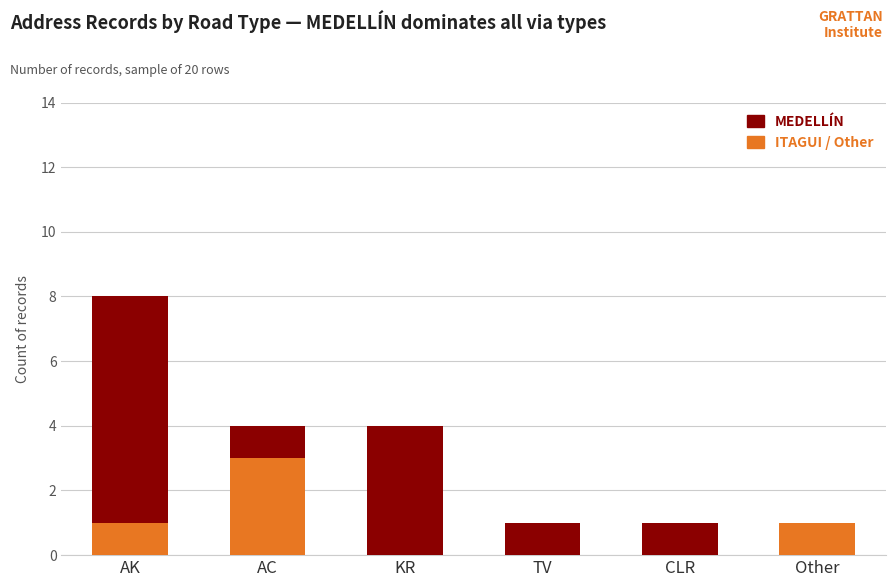

True or false: ITAGUI / Other has a value of 0 at CLR.

True